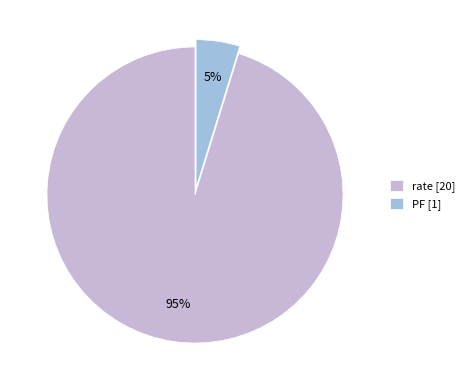

Do PF and rate together represent more than half of the pie?

Yes